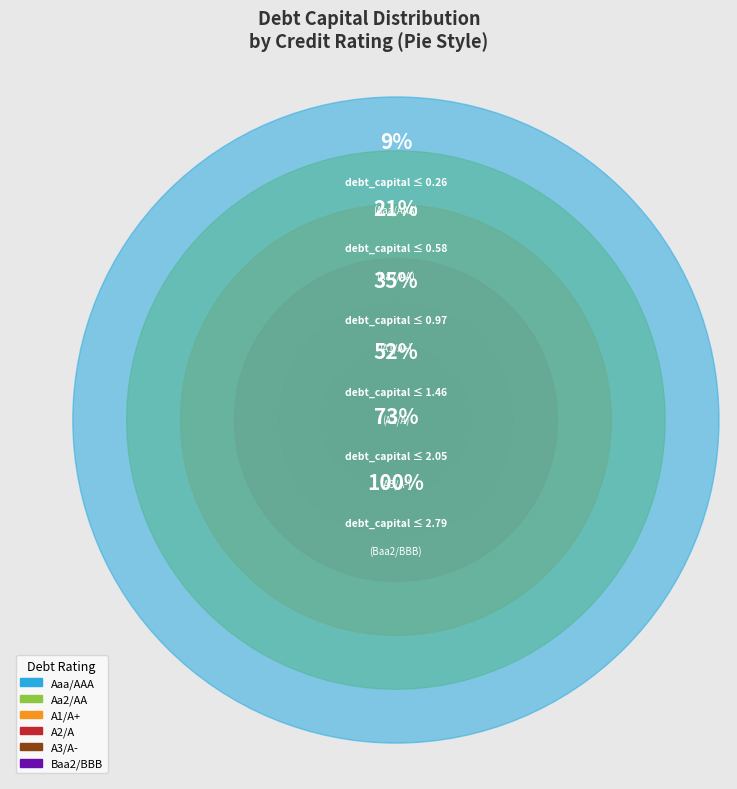

Which slice is the largest?

Baa2/BBB